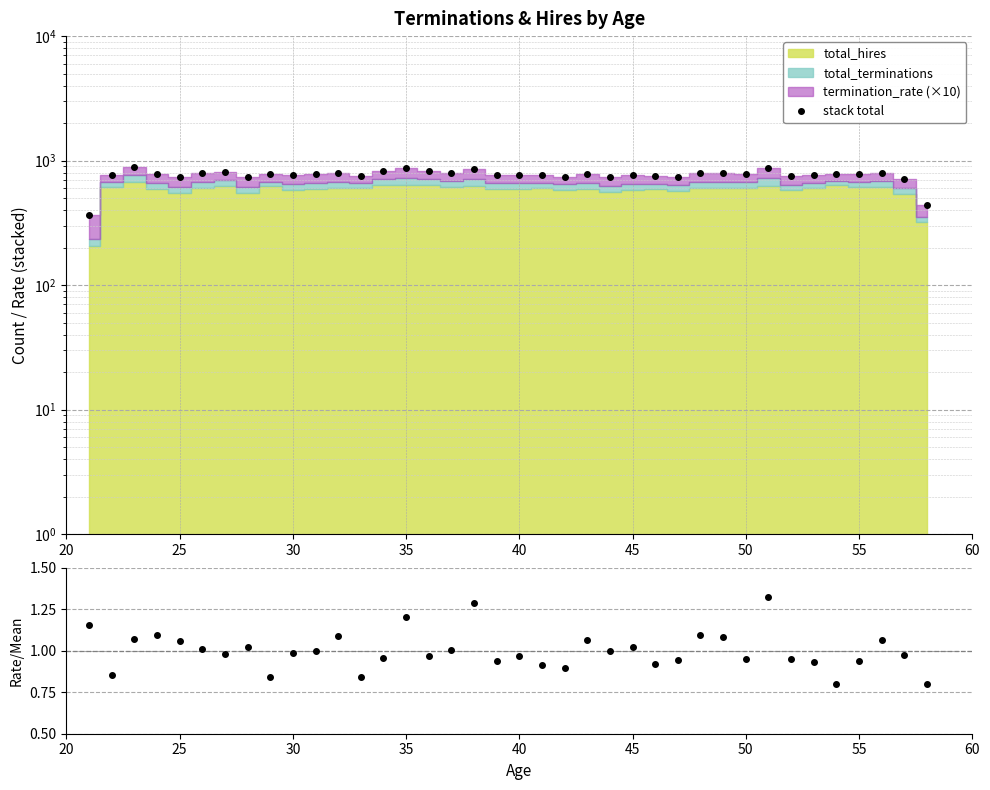

True or false: stack total has a value of 784.0 at 55.

True